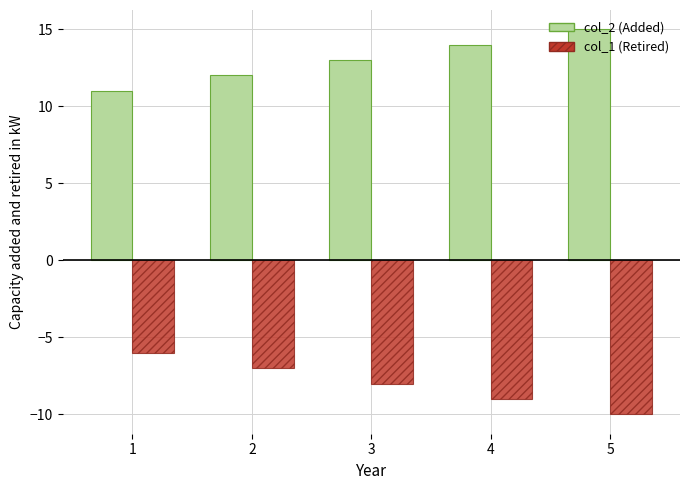

What is the difference between the highest and lowest values at 3?

21